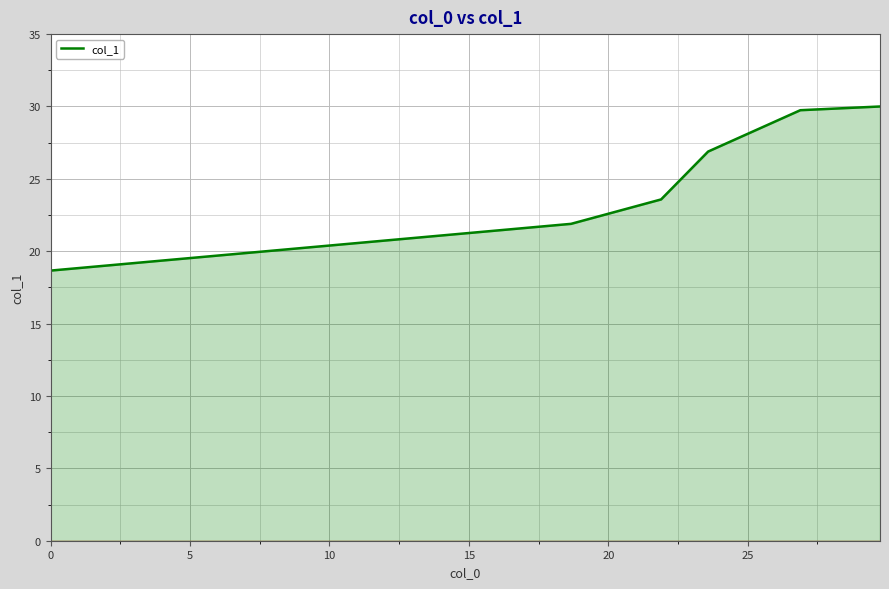

What is the smallest value displayed?

18.7